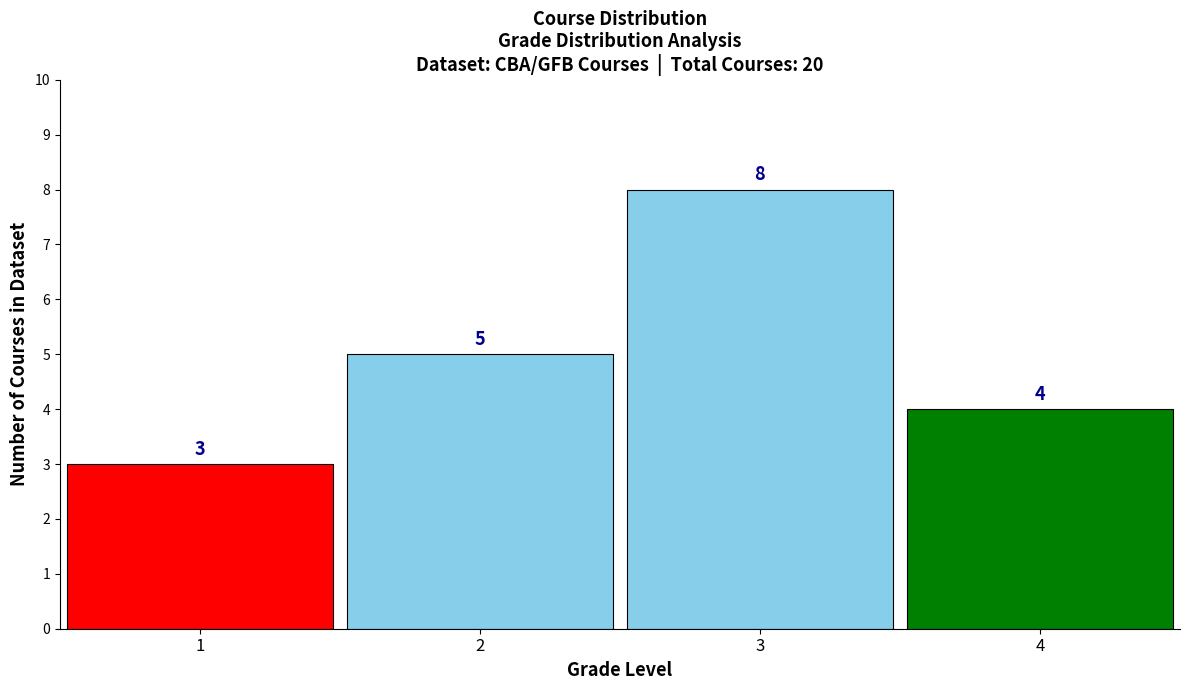

What is the height of the bar covering 3.5 to 4.5 on the x-axis?

4